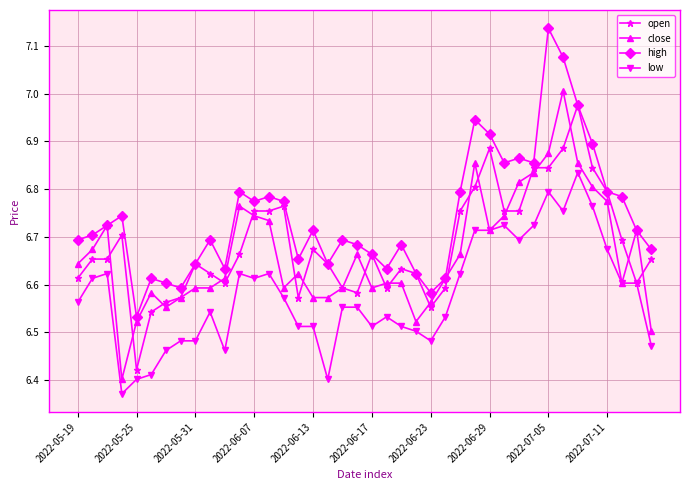

Which series has the largest total across all categories?

high